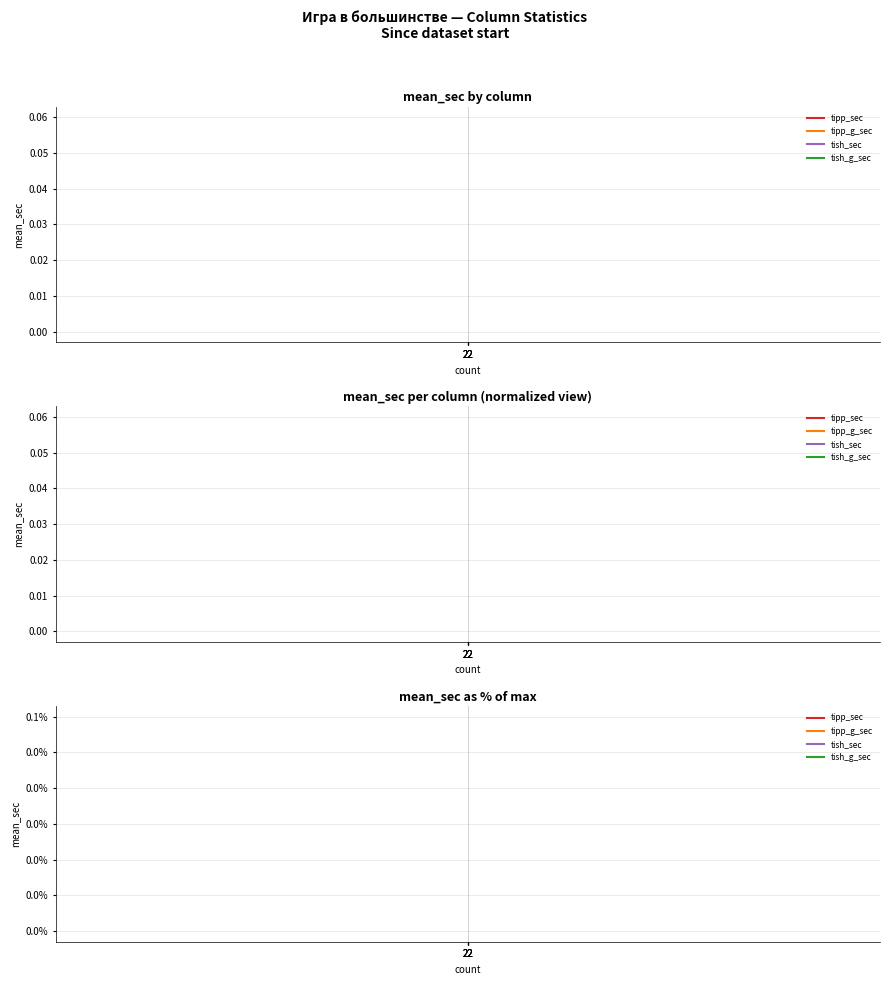

Where is tish_g_sec nearest to the value 0?

22